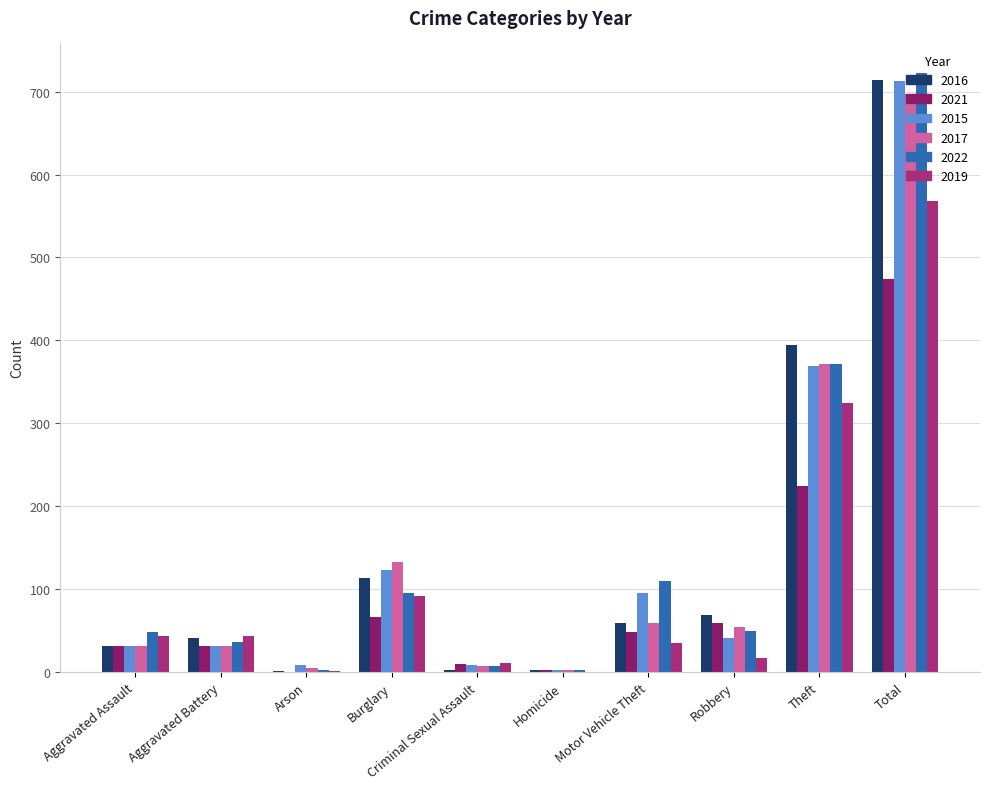

What is the average value of the 2021 series?

95